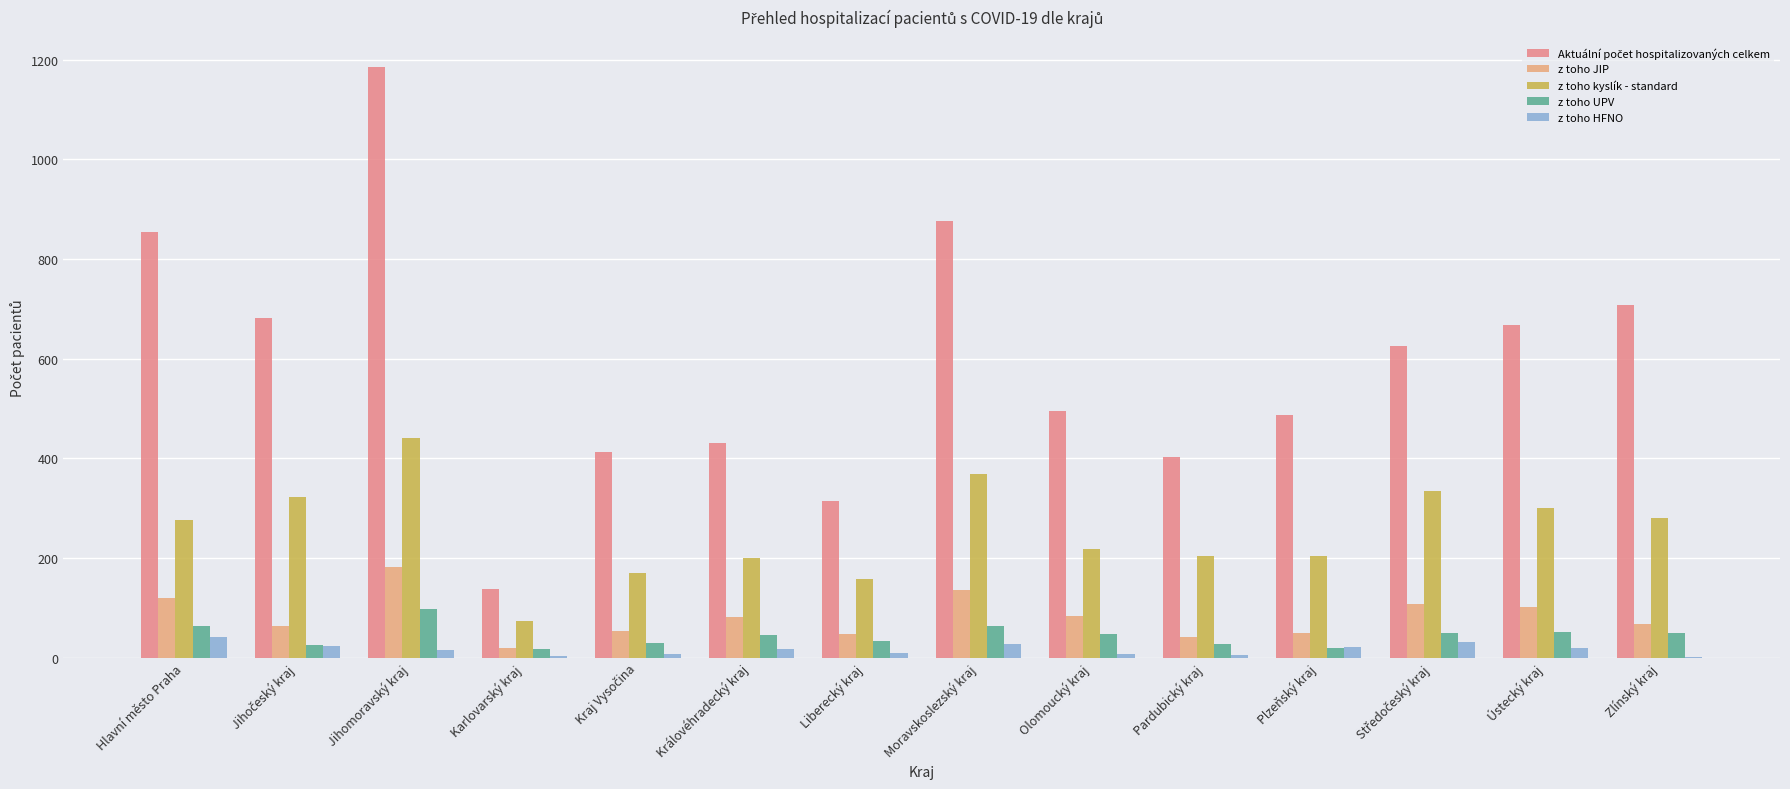

Between Královéhradecký kraj and Hlavní město Praha, which is larger?

Hlavní město Praha